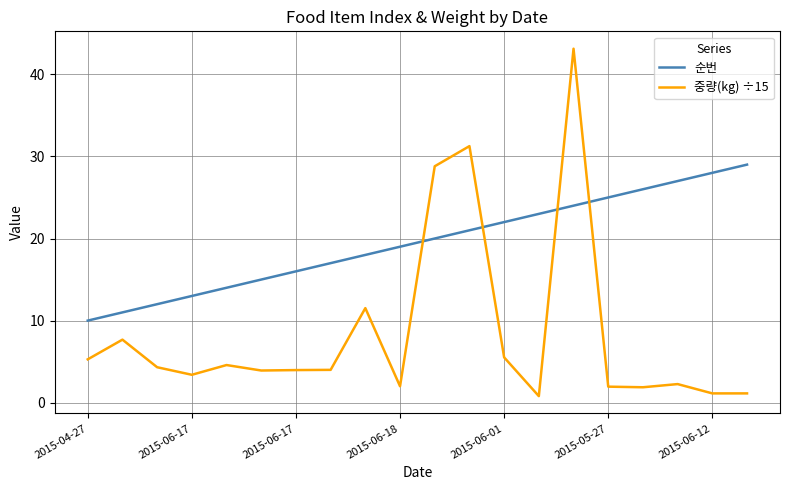

What is the sum of all 중량(kg) ÷15 values?

168.5